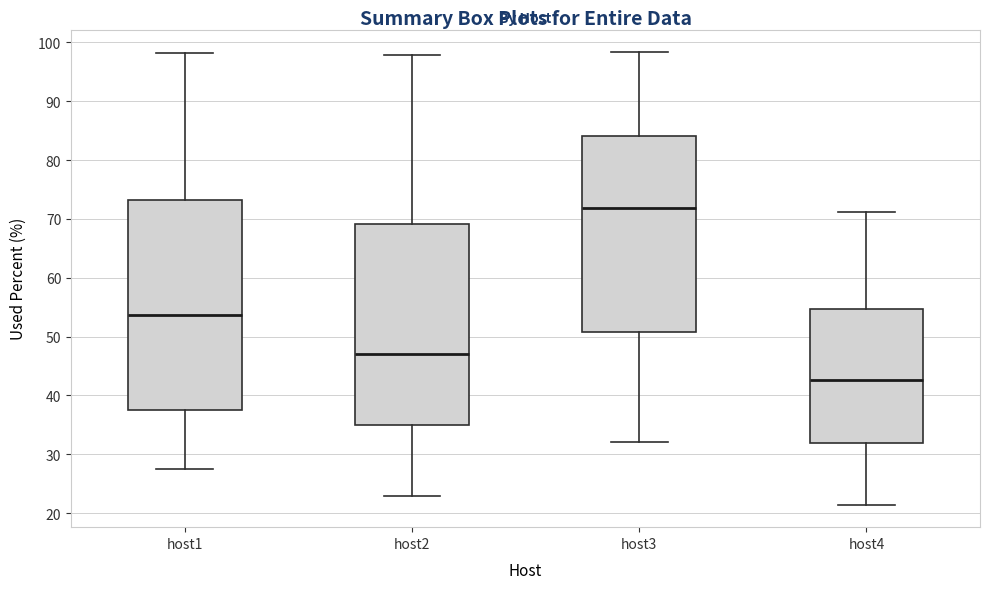

Reading left to right, transcribe this box plot: for each box, give where its median line is, the range the box spans, and where its two whiskers end, as read against the y-axis. The values are not printed on the chart, so give them approximately, as read against the axis.

host1: median 54, box 38 to 73, whiskers 27 to 98
host2: median 47, box 35 to 69, whiskers 23 to 98
host3: median 72, box 51 to 84, whiskers 32 to 98
host4: median 43, box 32 to 55, whiskers 21 to 71